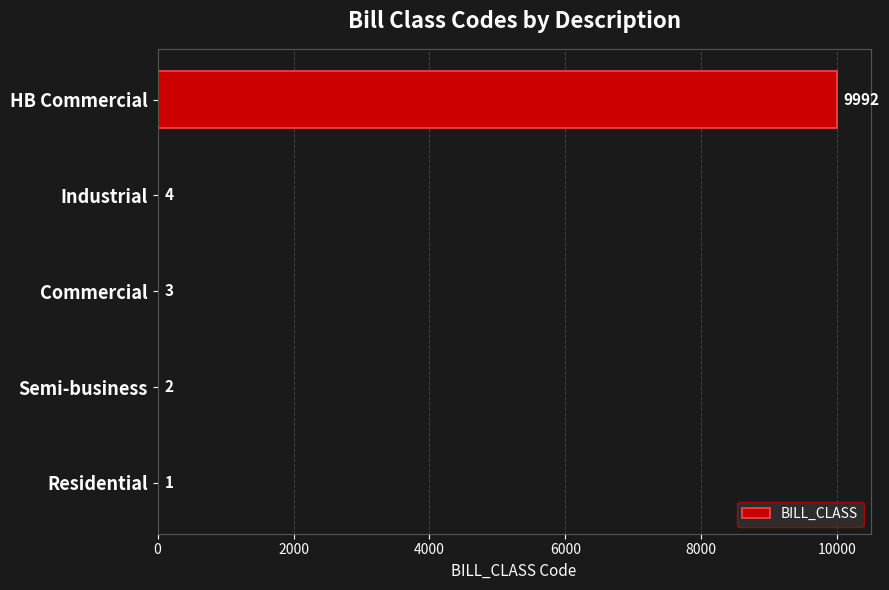

Are the bars grouped side by side (vs. stacked)?

No